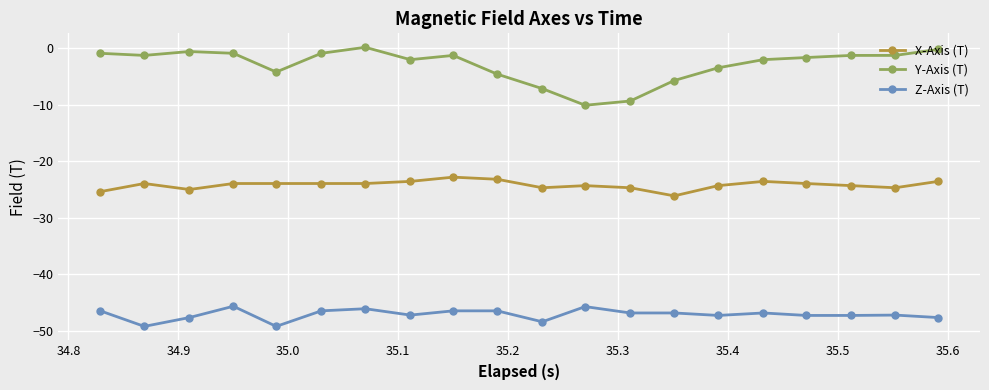

What is the difference between the maximum and minimum values in the X-Axis (T) series?

3.3